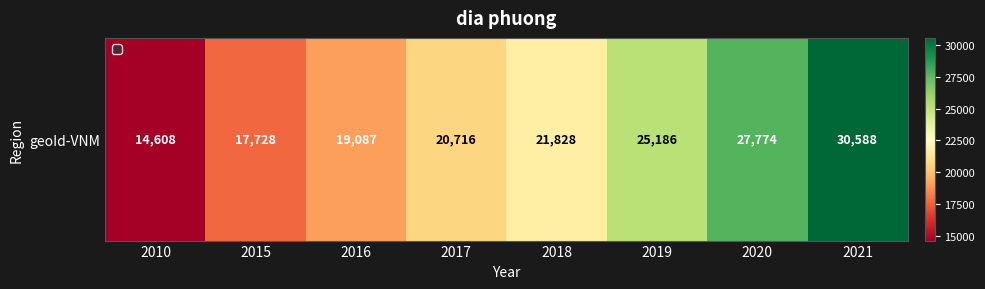

What is the change in value from 2010 to 2018?

+7220